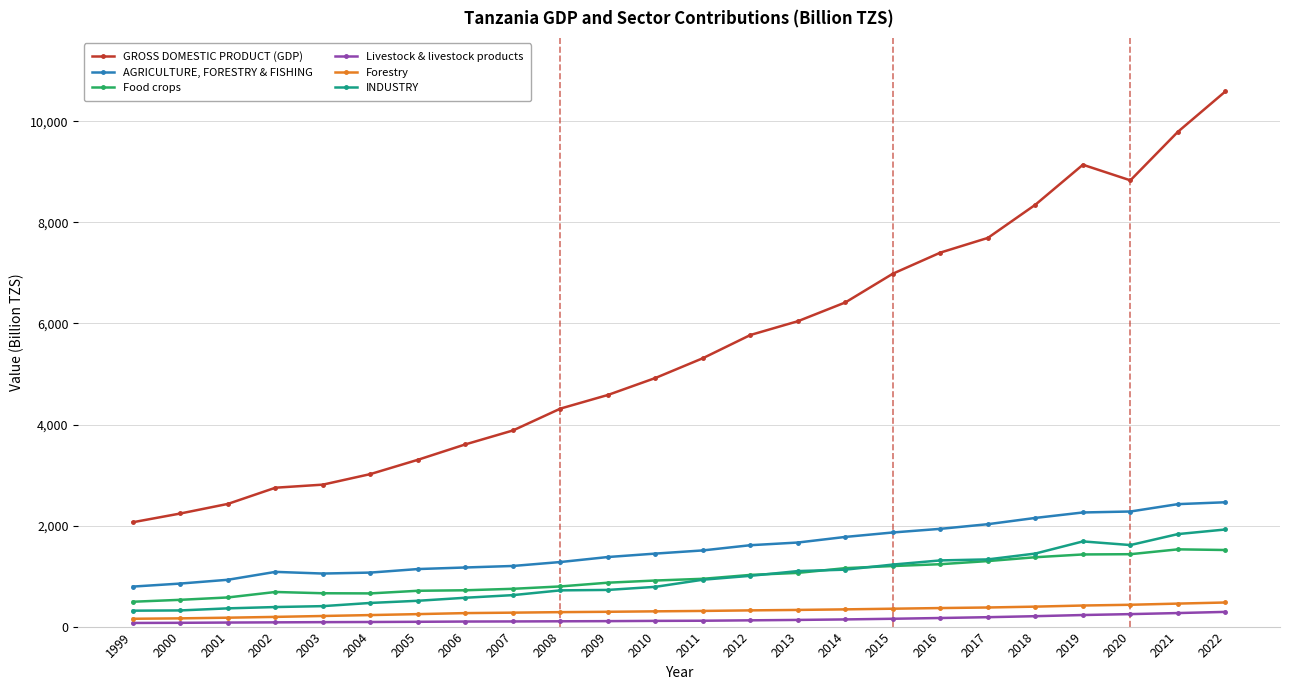

What is the difference between the maximum and minimum values in the Forestry series?

322